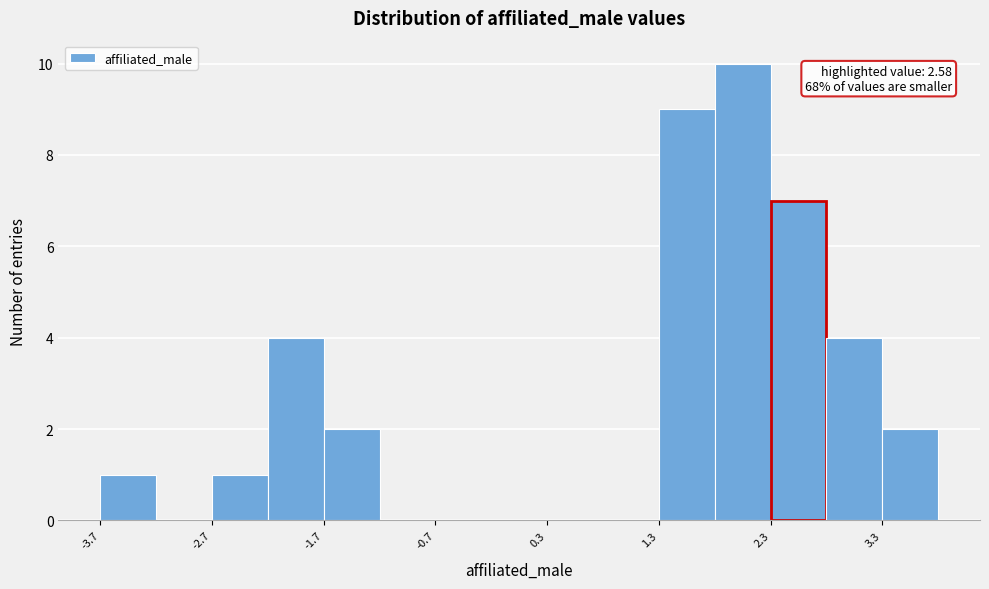

Over which range of the x-axis is the bar tallest?

1.8 to 2.3